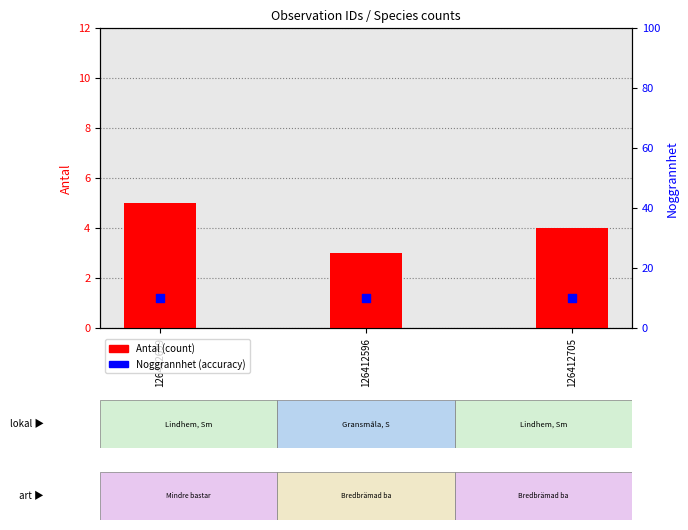

Which series has the widest spread of Y values?

Antal (count)